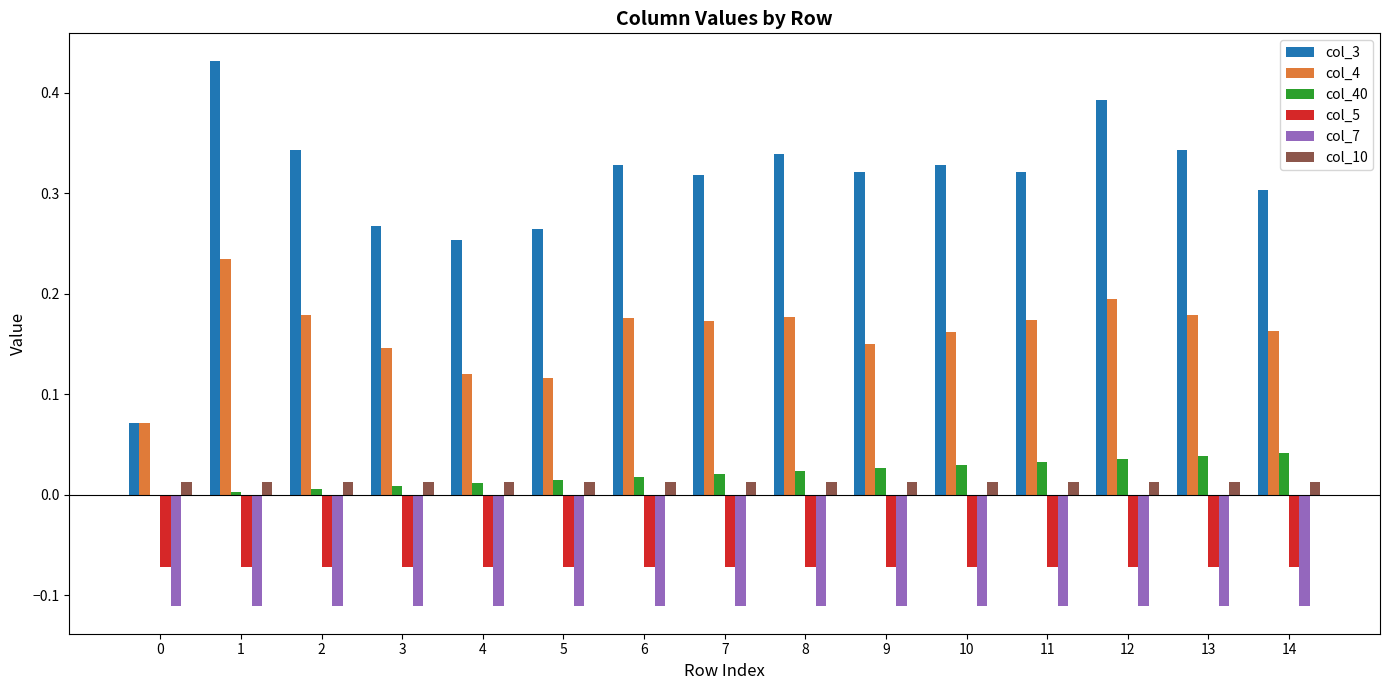

True or false: col_40 has a value of 0.0 at 1.

True